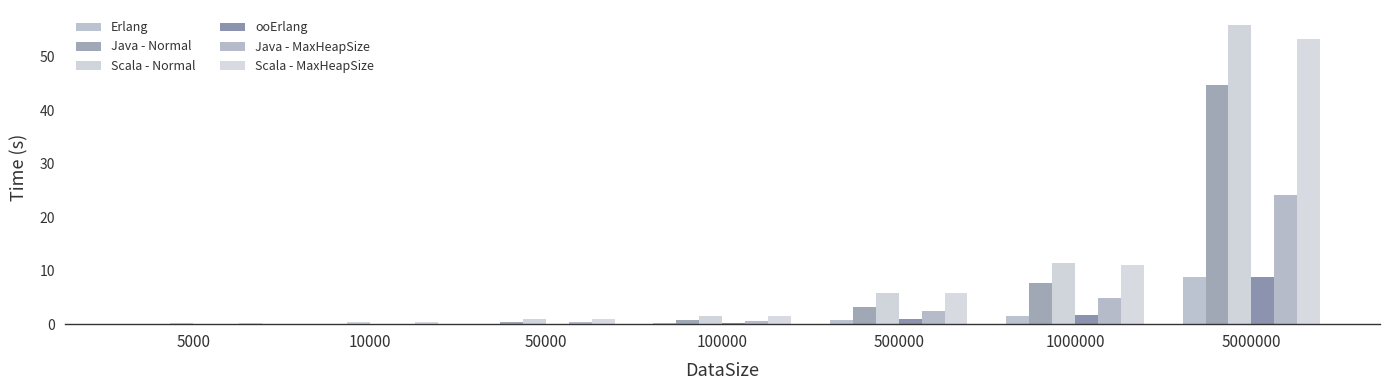

Which category has the highest value across all series?

5000000